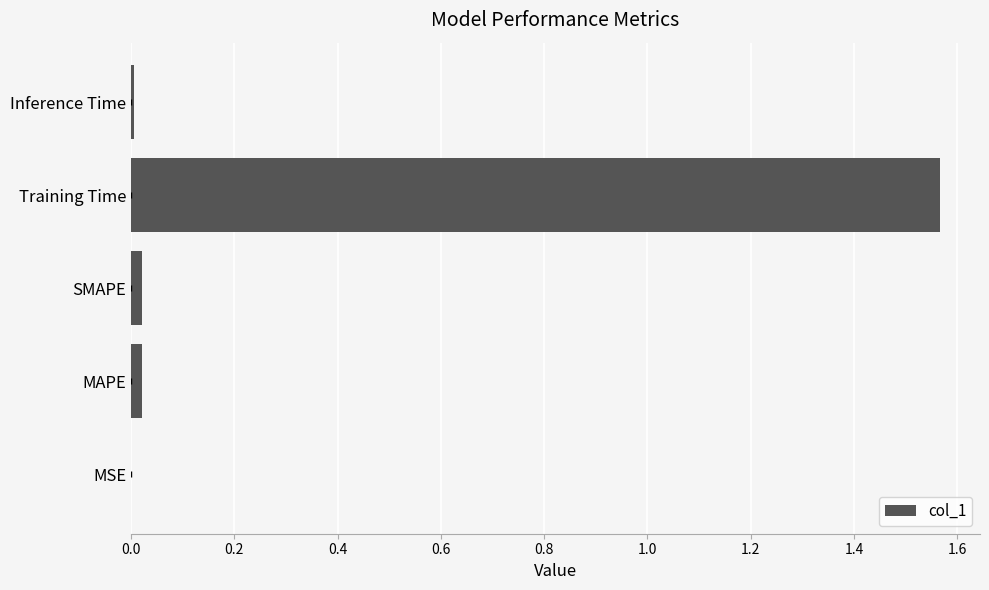

At which category does the chart reach its peak across all series?

Training Time